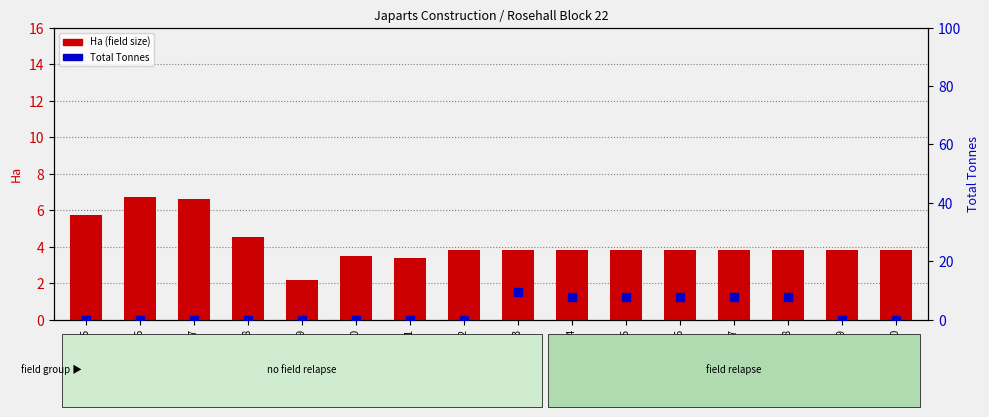

Is the value of Ha (field size) at Fld 19 greater than the value of Total Tonnes at Fld 21?

Yes